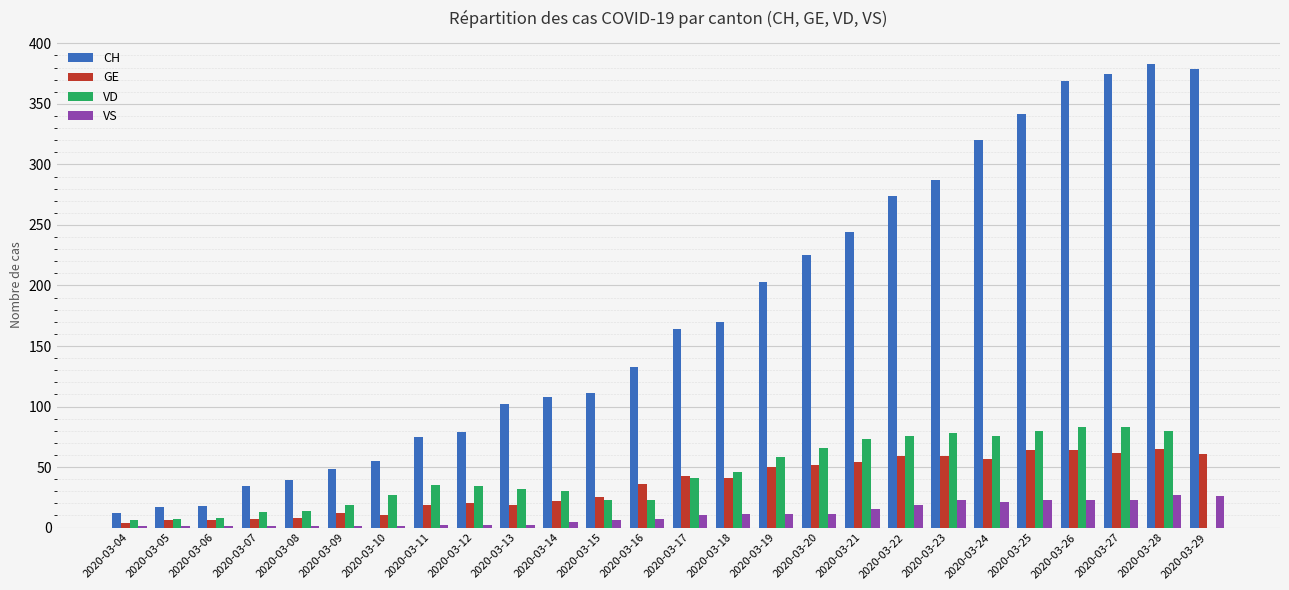

Where is VD nearest to the value 41?

2020-03-17